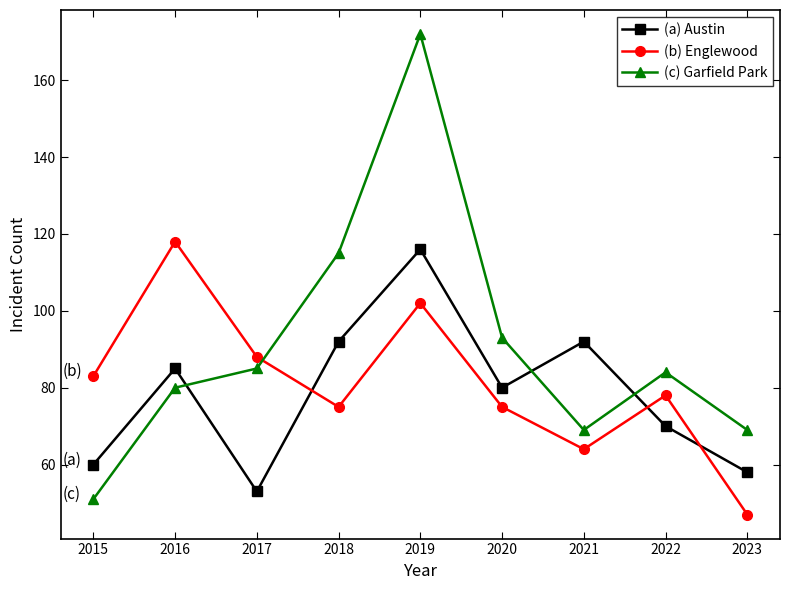

What is the approximate value of (b) Englewood at 2022, to the nearest 10?

80